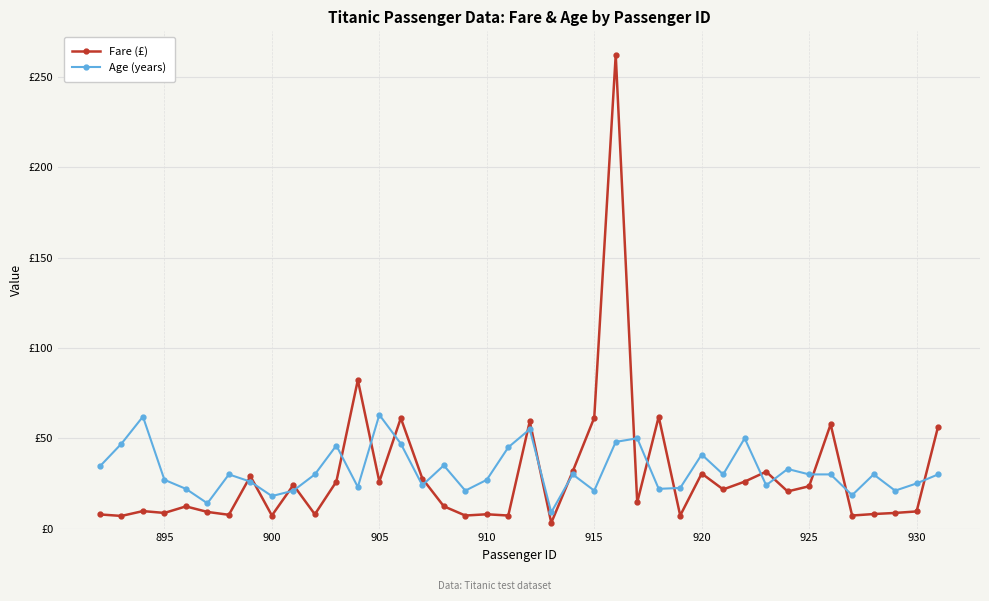

Is this an area chart (filled region under the line)?

No